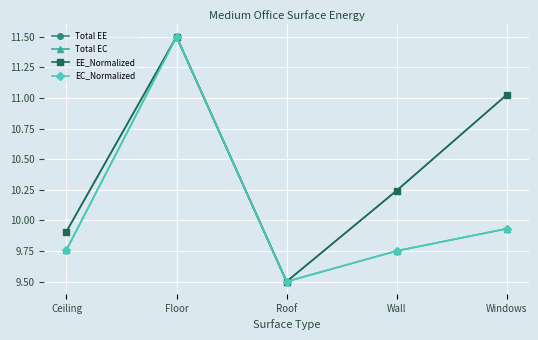

Where does the Total EE series first go above 10?

Floor